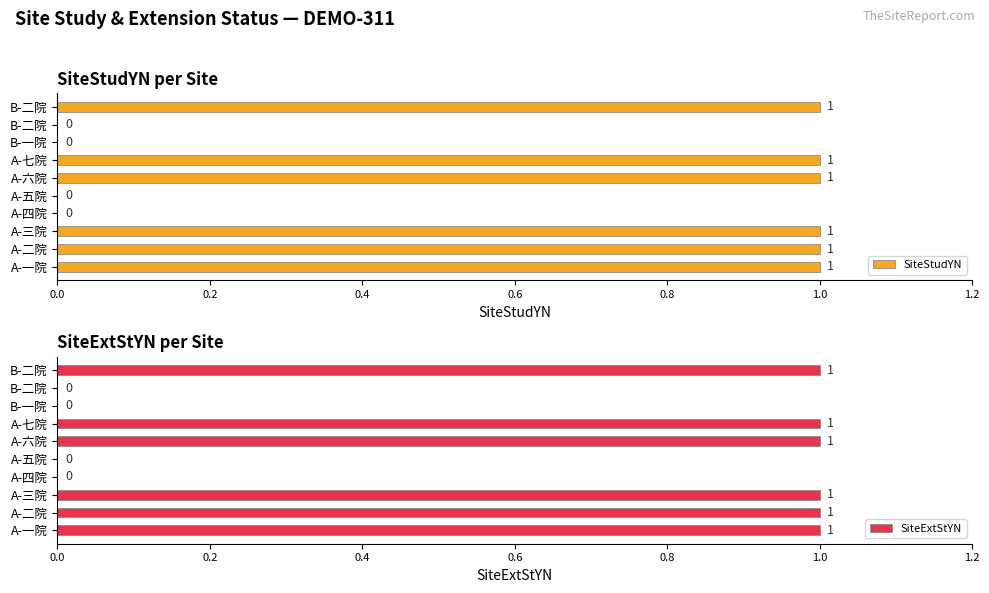

True or false: SiteExtStYN has a value of 0 at A-五院.

True